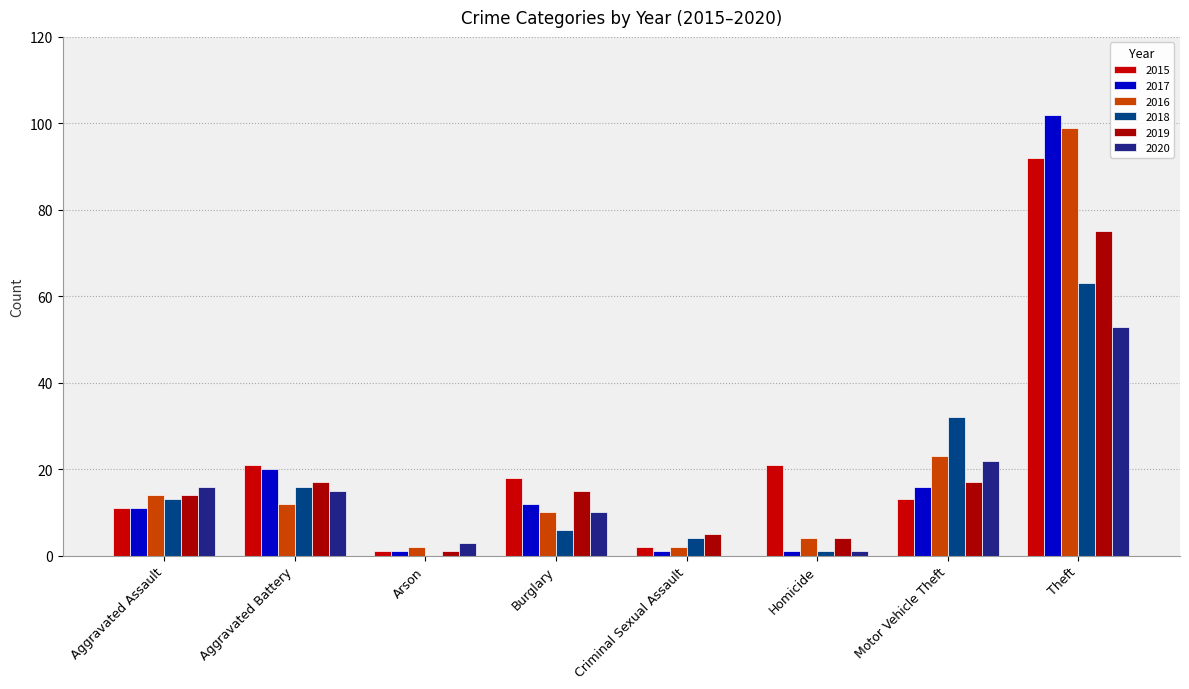

What is the maximum value shown in the chart?

102